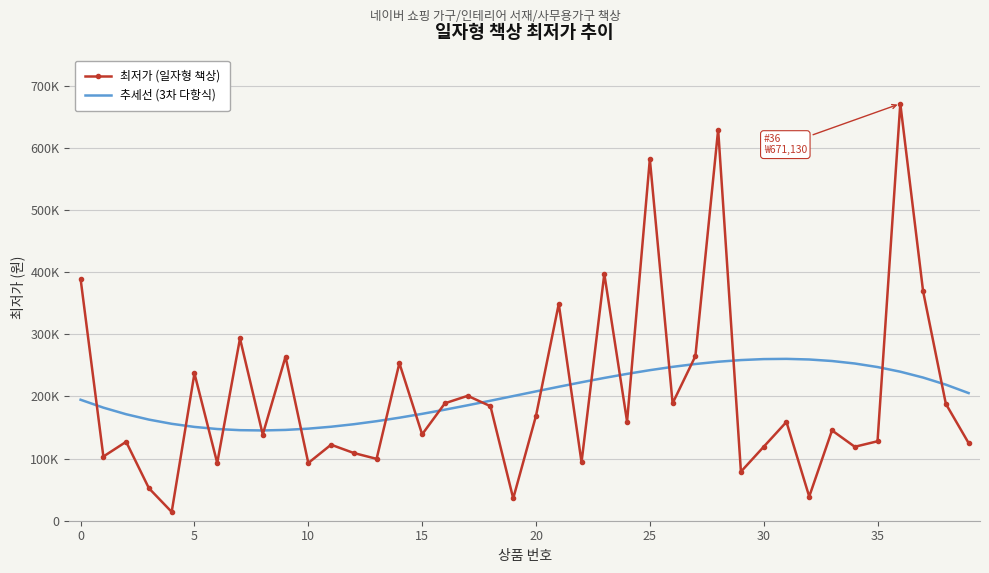

What are all the series names shown in the legend?

최저가 (일자형 책상), 추세선 (3차 다항식)